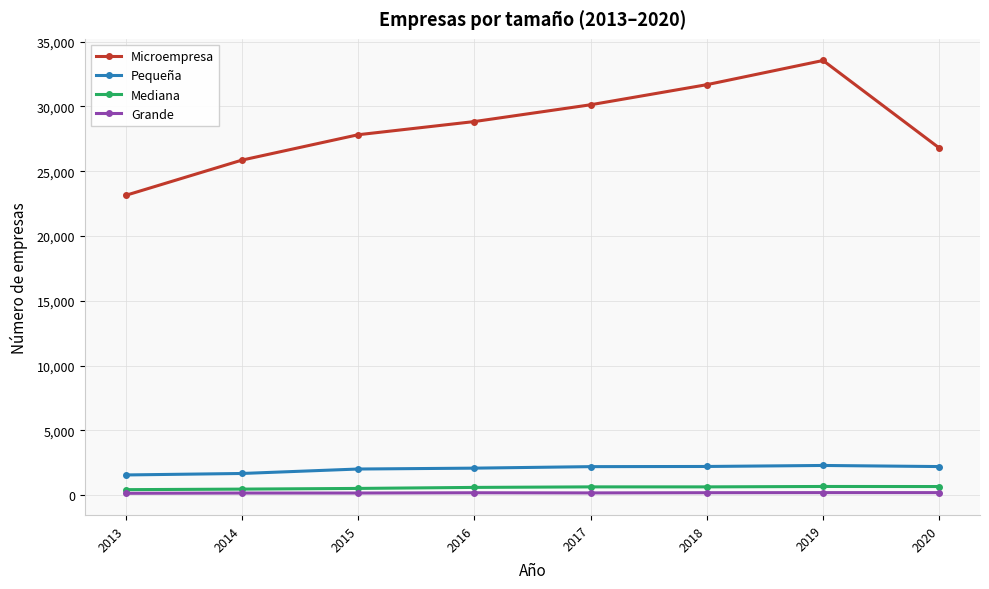

Rank the series by their maximum value, from lowest to highest.

Grande, Mediana, Pequeña, Microempresa